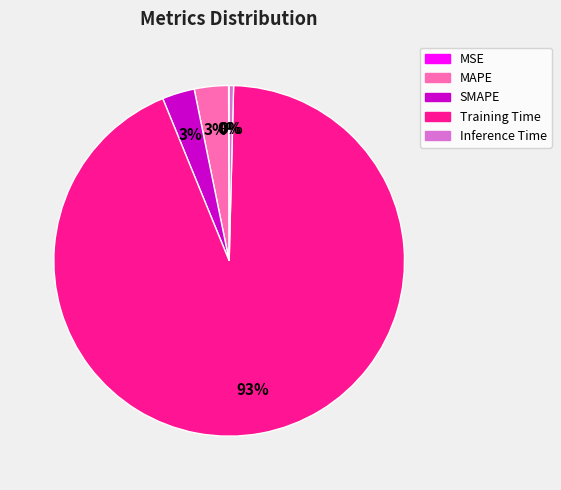

Which slice is the largest?

Training Time